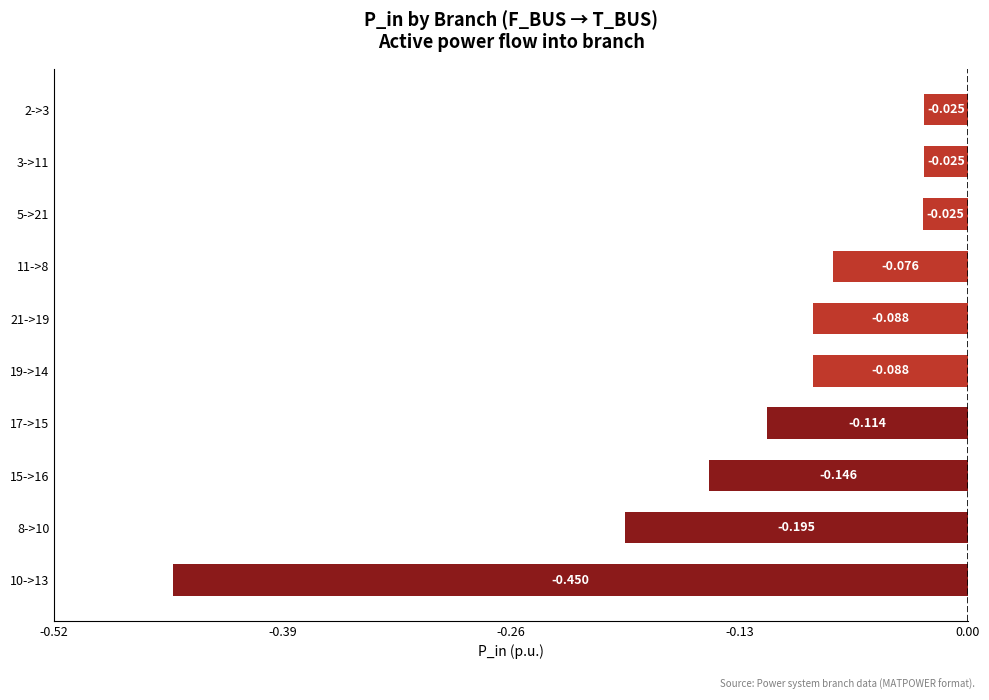

Count the number of data series in this chart.

1